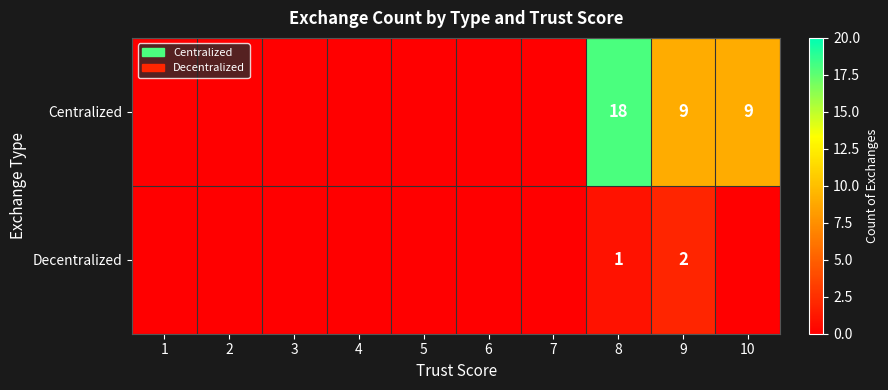

At which category does the chart reach its peak across all series?

8